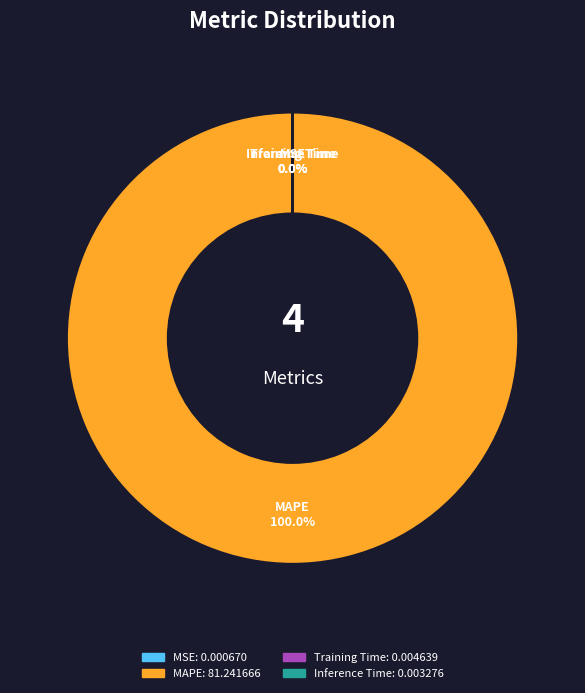

Which slice is the largest?

MAPE